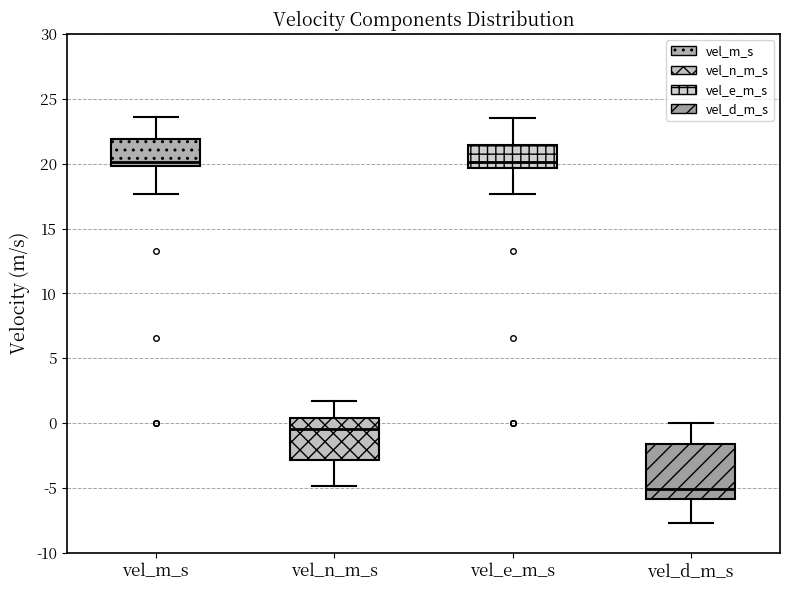

Reading left to right, read every box against the y-axis: the position of its median line, the range the box covers, and the ends of its whiskers. The values are not printed on the chart, so give them approximately, as read against the axis.

vel_m_s: median 20.0 (just above the box's lower edge), box 20.0 to 22.0, whiskers 17.5 to 23.5
vel_n_m_s: median -0.5, box -3.0 to 0.5, whiskers -5.0 to 1.5
vel_e_m_s: median 20.0, box 19.5 to 21.5, whiskers 17.5 to 23.5
vel_d_m_s: median -5.0, box -6.0 to -1.5, whiskers -7.5 to 0.0